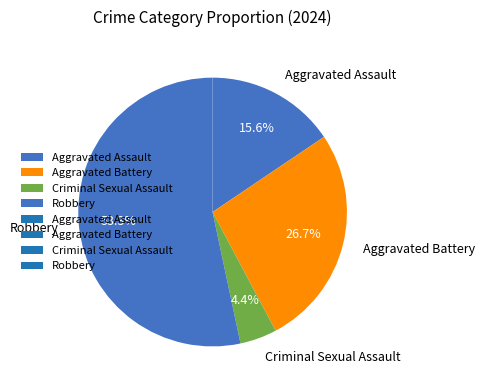

True or false: Criminal Sexual Assault accounts for 4% of the total.

True